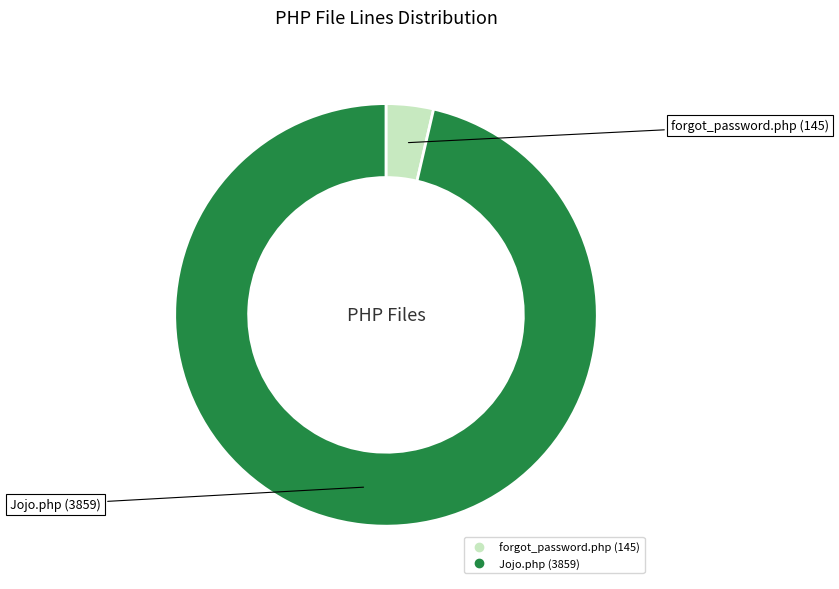

Which category has the smallest portion of the pie?

forgot_password.php